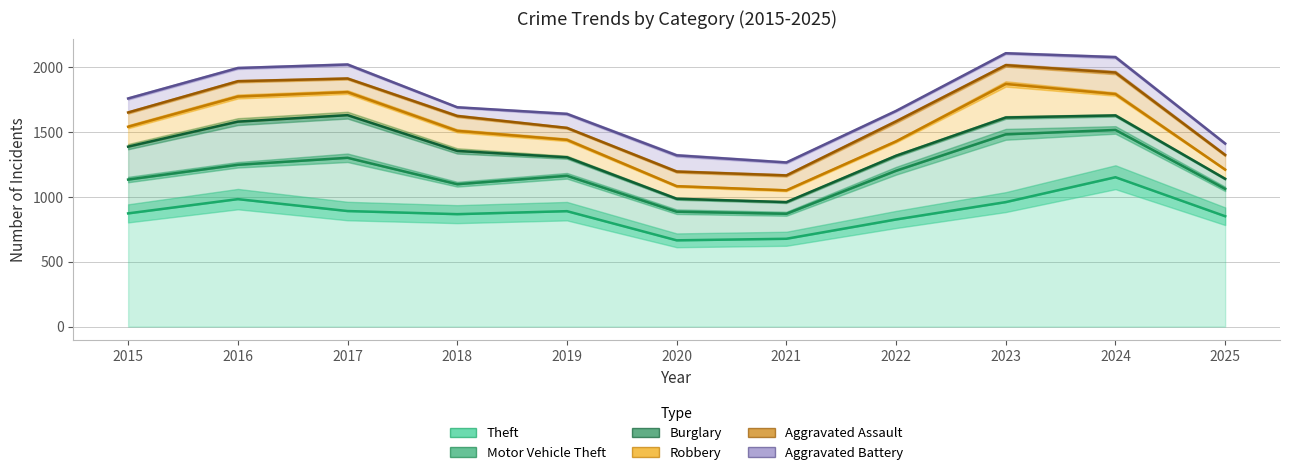

What is the maximum value for Aggravated Assault?

2018